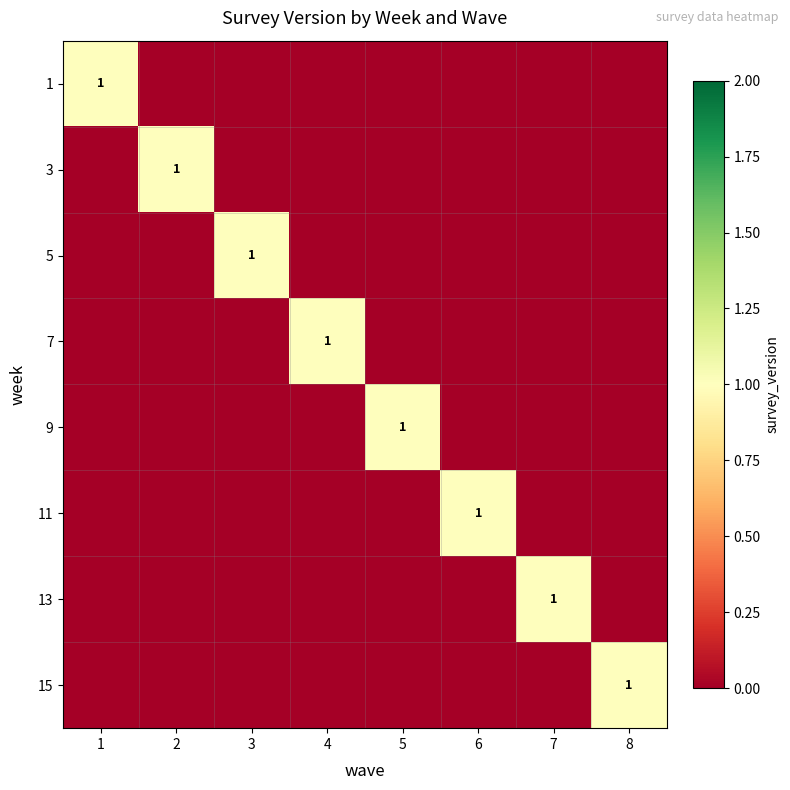

Which category has the lowest value in the 7 series?

1